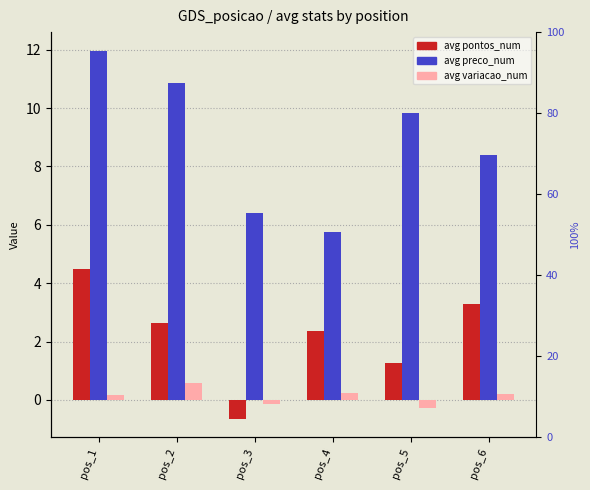

What is the sum of the avg pontos_num values at pos_6 and pos_1?

7.8